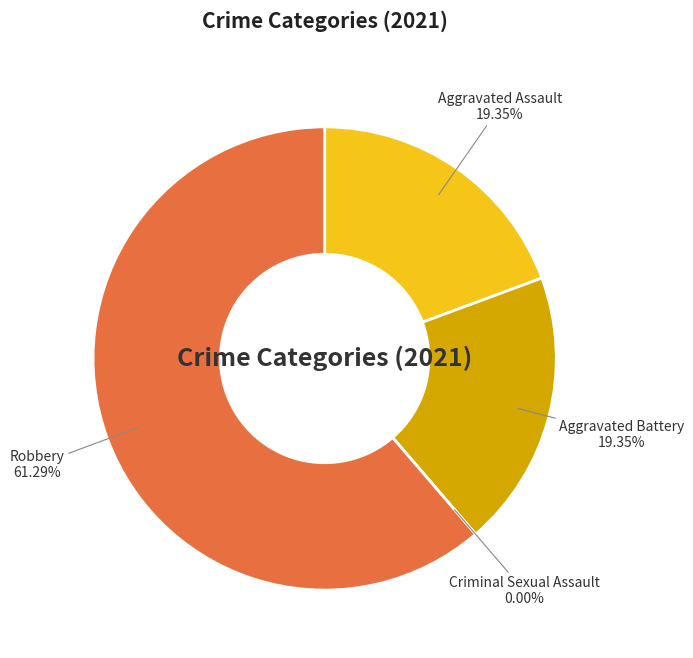

Do Criminal Sexual Assault and Aggravated Battery together represent more than half of the pie?

No